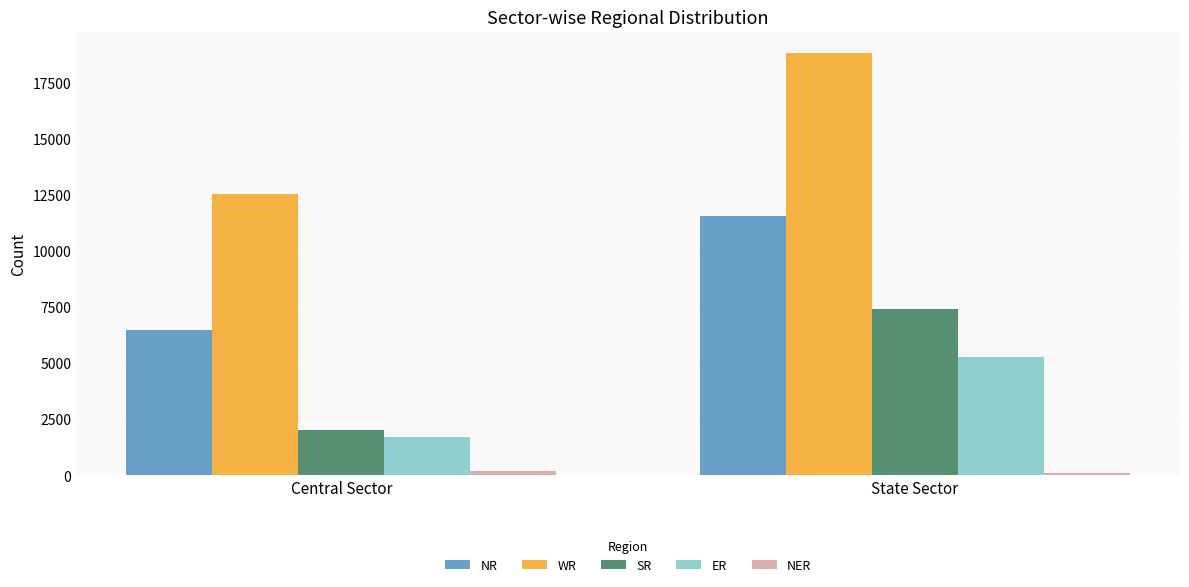

How many SR values are between 2020 and 7412?

2